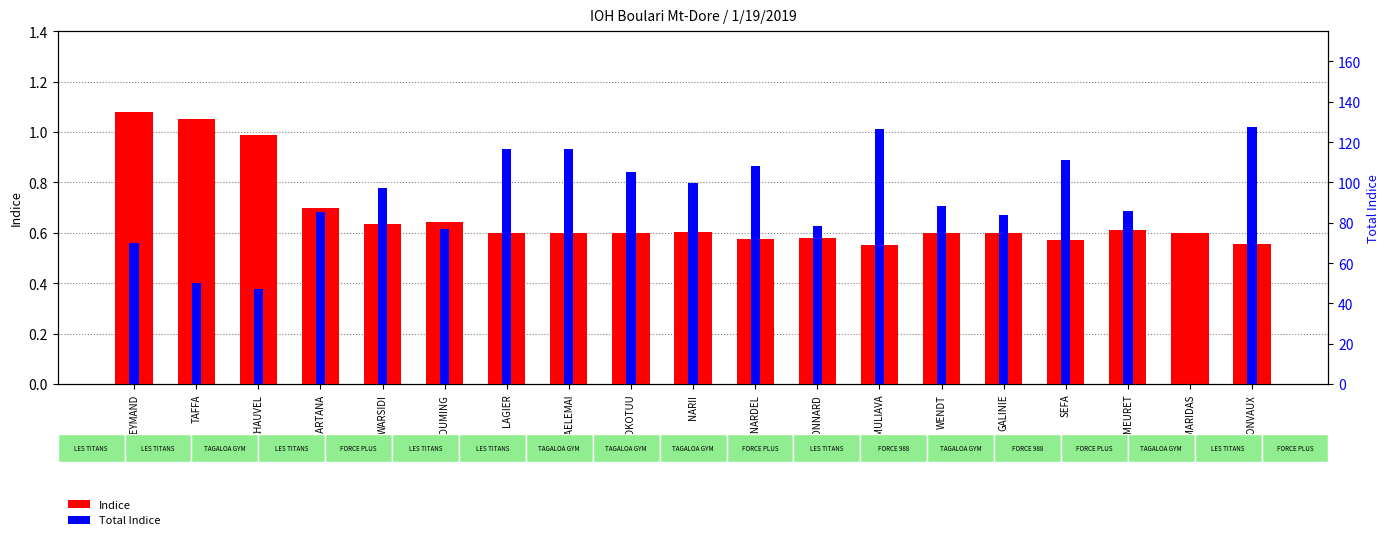

What is the spread (max minus min) of values at JONVAUX?

127.0